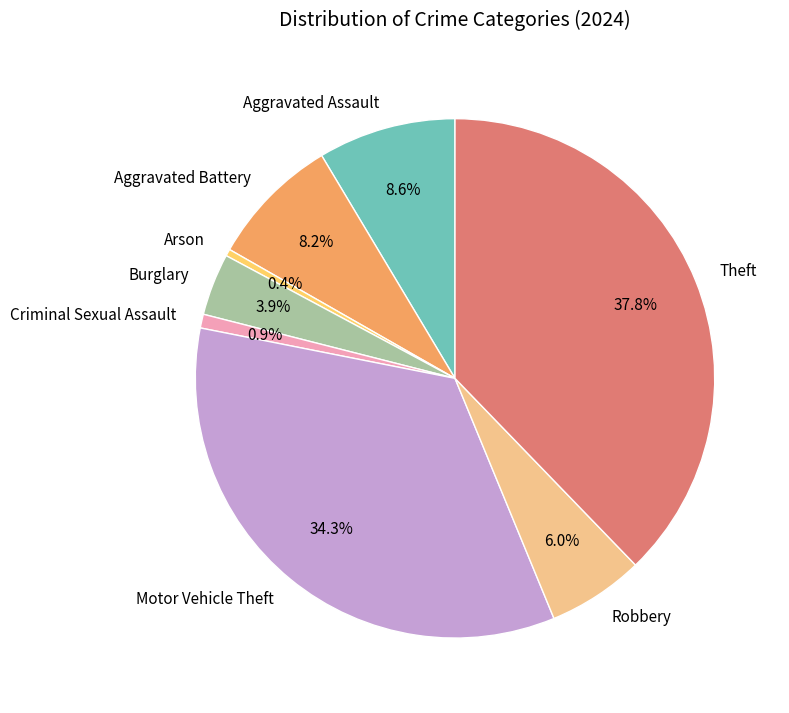

What is the ratio of the value at Arson to the value at Robbery?

0.1